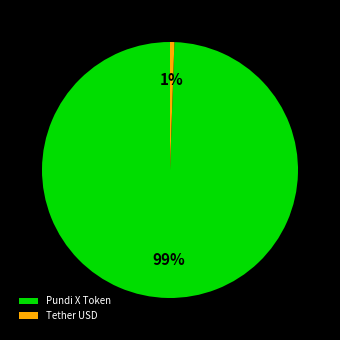

Between Pundi X Token and Tether USD, which is larger?

Pundi X Token